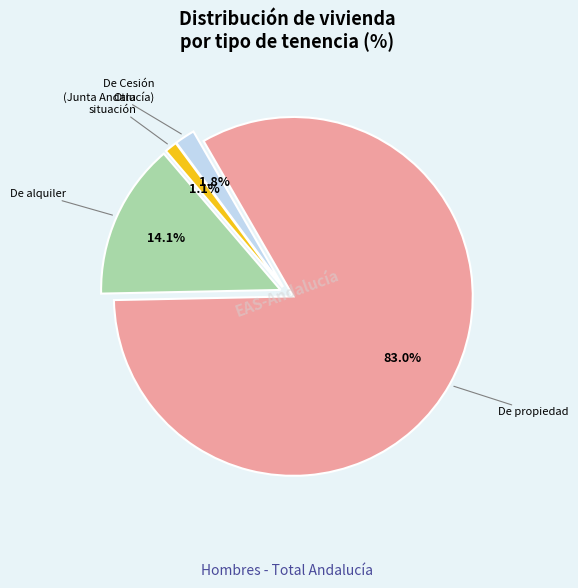

Which has a higher value, De alquiler or Otra situación?

De alquiler